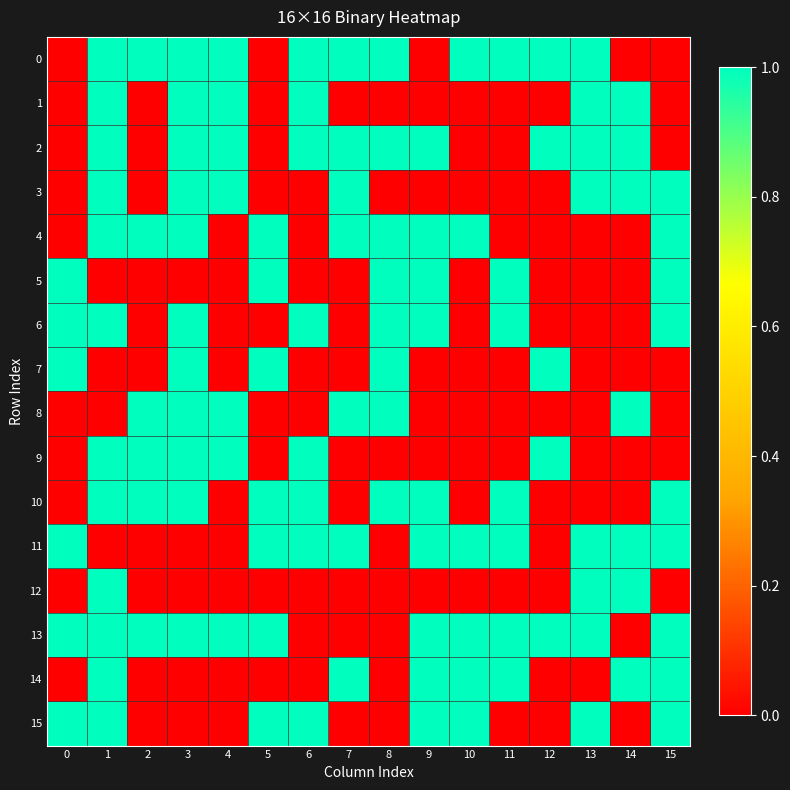

Reading left to right, extract all data points from this chart.

0: 0=0	1=1	2=1	3=1	4=1	5=0	6=1	7=1	8=1	9=0	10=1	11=1	12=1	13=1	14=0	15=0
1: 0=0	1=1	2=0	3=1	4=1	5=0	6=1	7=0	8=0	9=0	10=0	11=0	12=0	13=1	14=1	15=0
2: 0=0	1=1	2=0	3=1	4=1	5=0	6=1	7=1	8=1	9=1	10=0	11=0	12=1	13=1	14=1	15=0
3: 0=0	1=1	2=0	3=1	4=1	5=0	6=0	7=1	8=0	9=0	10=0	11=0	12=0	13=1	14=1	15=1
4: 0=0	1=1	2=1	3=1	4=0	5=1	6=0	7=1	8=1	9=1	10=1	11=0	12=0	13=0	14=0	15=1
5: 0=1	1=0	2=0	3=0	4=0	5=1	6=0	7=0	8=1	9=1	10=0	11=1	12=0	13=0	14=0	15=1
6: 0=1	1=1	2=0	3=1	4=0	5=0	6=1	7=0	8=1	9=1	10=0	11=1	12=0	13=0	14=0	15=1
7: 0=1	1=0	2=0	3=1	4=0	5=1	6=0	7=0	8=1	9=0	10=0	11=0	12=1	13=0	14=0	15=0
8: 0=0	1=0	2=1	3=1	4=1	5=0	6=0	7=1	8=1	9=0	10=0	11=0	12=0	13=0	14=1	15=0
9: 0=0	1=1	2=1	3=1	4=1	5=0	6=1	7=0	8=0	9=0	10=0	11=0	12=1	13=0	14=0	15=0
10: 0=0	1=1	2=1	3=1	4=0	5=1	6=1	7=0	8=1	9=1	10=0	11=1	12=0	13=0	14=0	15=1
11: 0=1	1=0	2=0	3=0	4=0	5=1	6=1	7=1	8=0	9=1	10=1	11=1	12=0	13=1	14=1	15=1
12: 0=0	1=1	2=0	3=0	4=0	5=0	6=0	7=0	8=0	9=0	10=0	11=0	12=0	13=1	14=1	15=0
13: 0=1	1=1	2=1	3=1	4=1	5=1	6=0	7=0	8=0	9=1	10=1	11=1	12=1	13=1	14=0	15=1
14: 0=0	1=1	2=0	3=0	4=0	5=0	6=0	7=1	8=0	9=1	10=1	11=1	12=0	13=0	14=1	15=1
15: 0=1	1=1	2=0	3=0	4=0	5=1	6=1	7=0	8=0	9=1	10=1	11=0	12=0	13=1	14=0	15=1